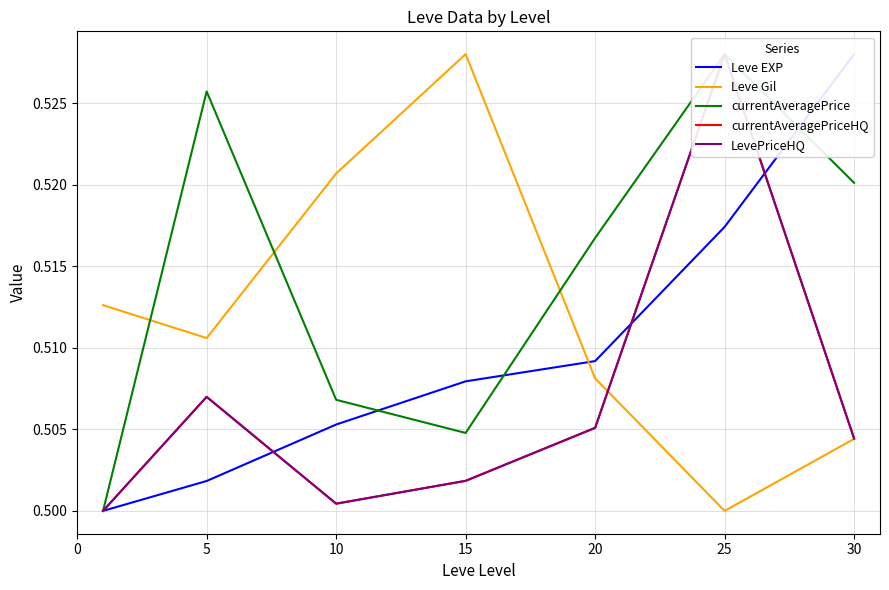

How many times do Leve EXP and currentAveragePriceHQ cross each other?

3